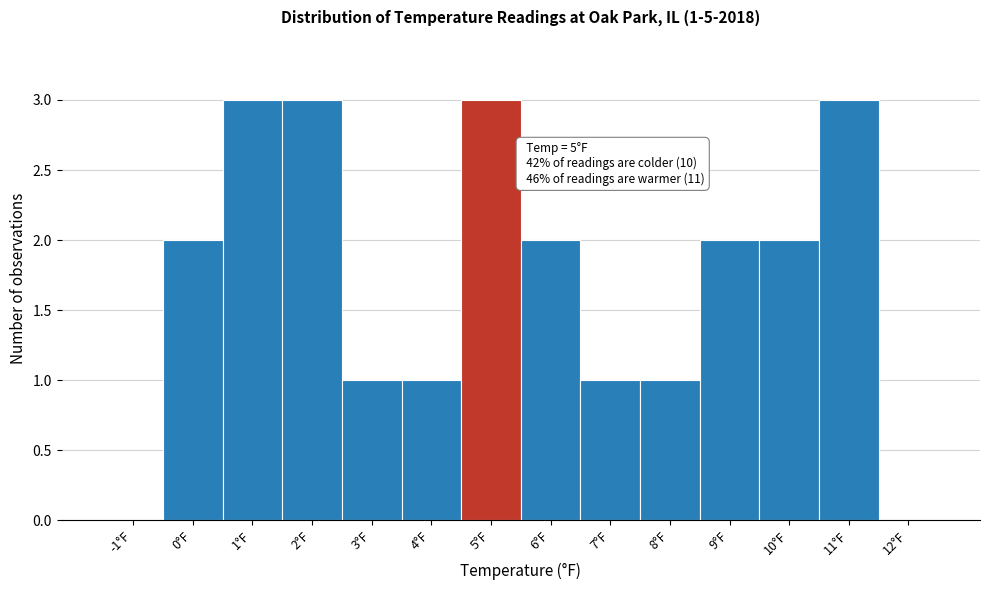

Reading right to left, what are all the values shown in this chart?

12°F=0	11°F=3	10°F=2	9°F=2	8°F=1	7°F=1	6°F=2	5°F=3	4°F=1	3°F=1	2°F=3	1°F=3	0°F=2	-1°F=0